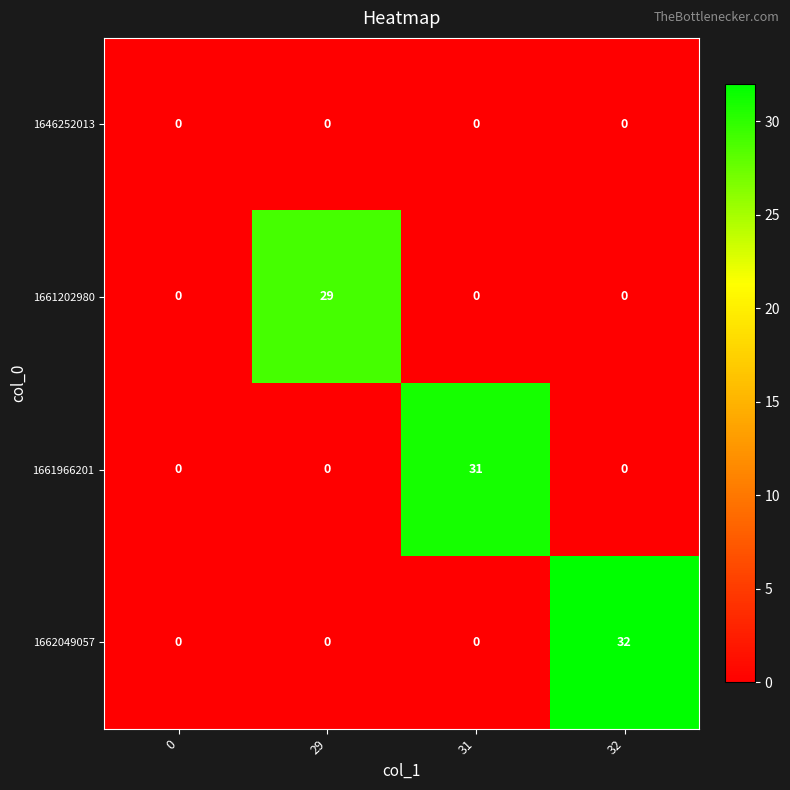

Between 0 and 31, which series saw the biggest shift?

1661966201